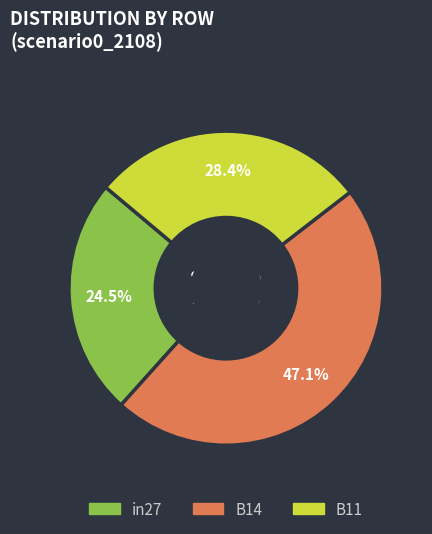

Count the number of slices in the pie.

3